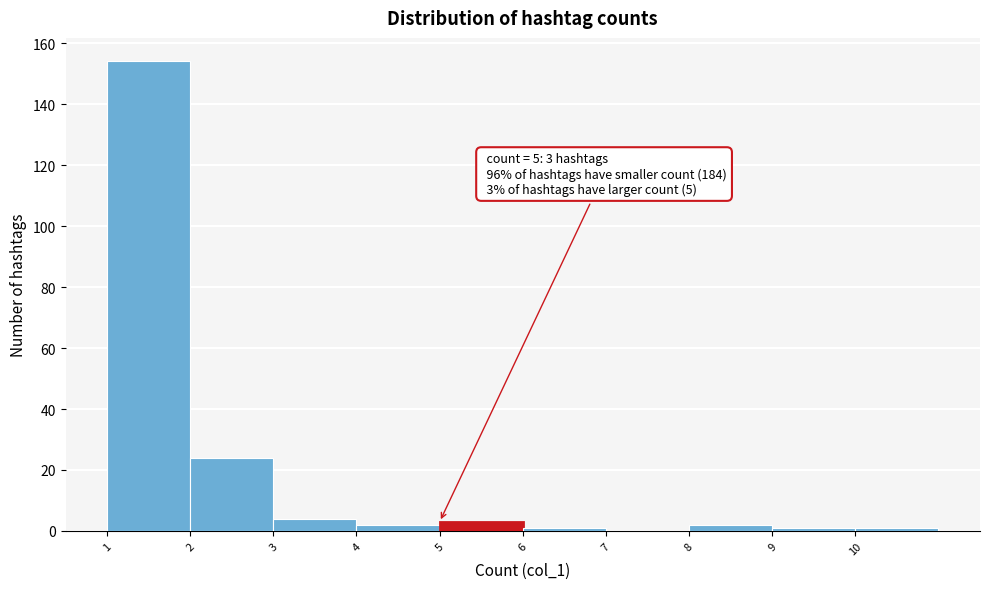

Which range on the x-axis has the tallest bar?

1 to 2